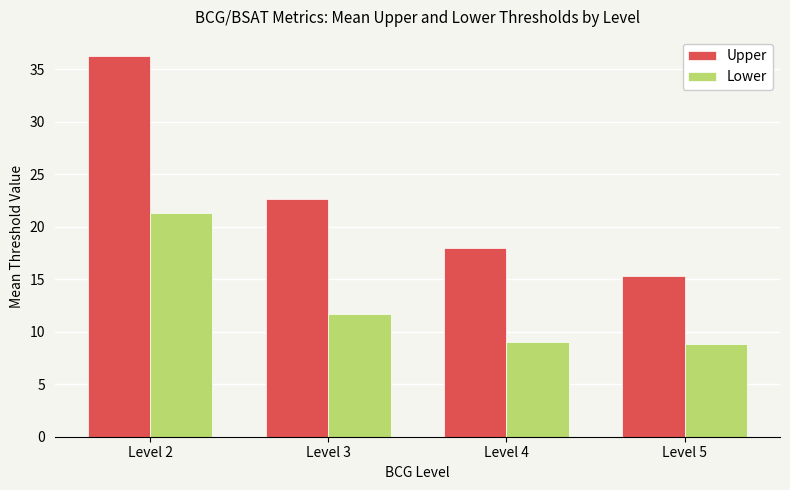

At which label does Lower first exceed 11?

Level 2